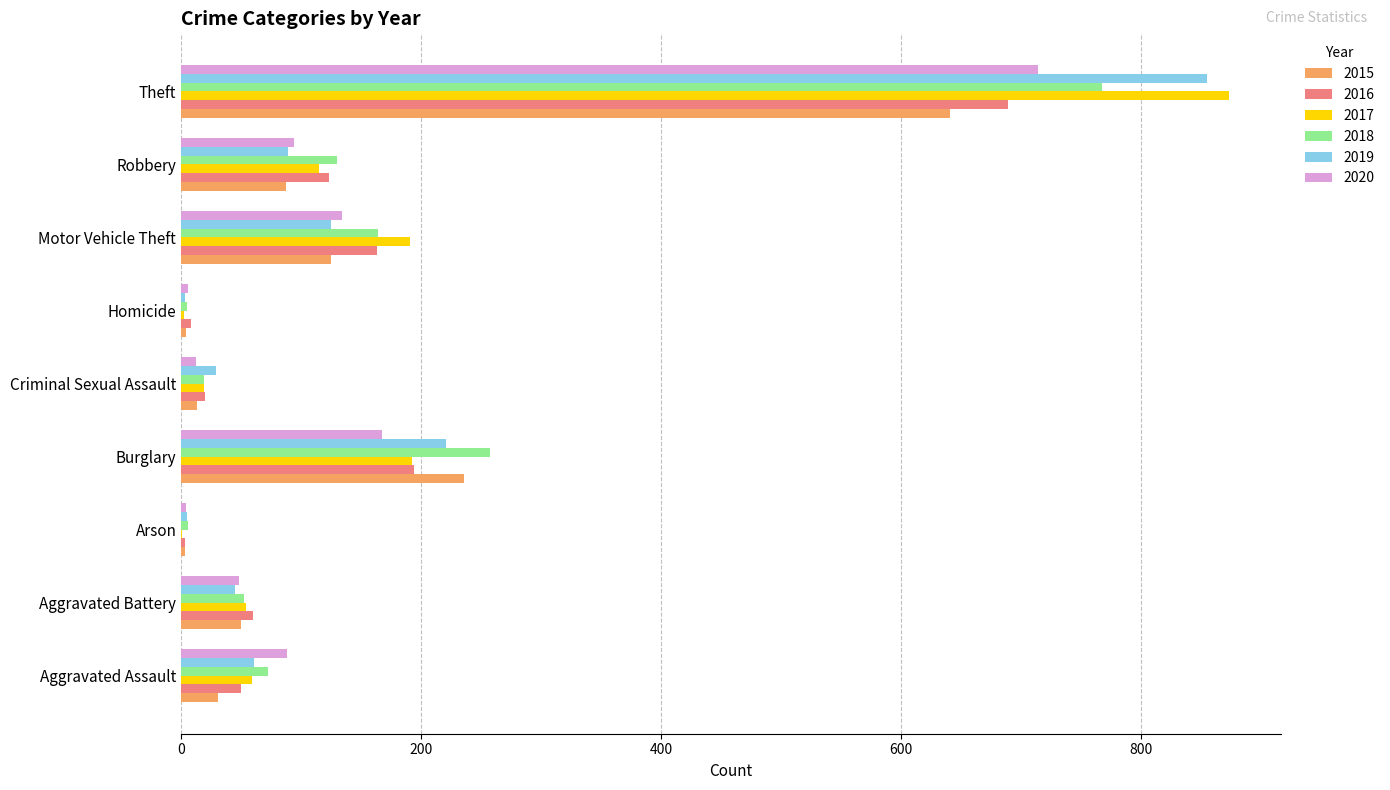

Is it true that 2019 equals 89 at Robbery?

True